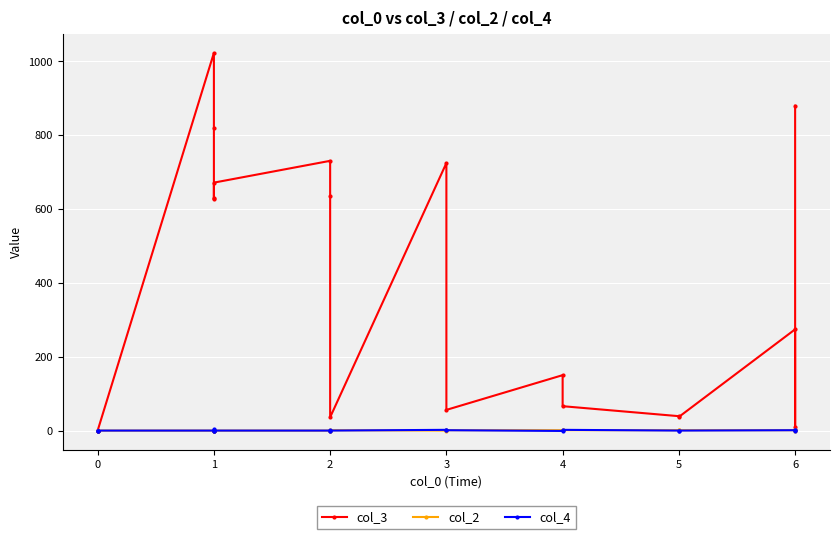

What is the maximum value for col_3?

1023